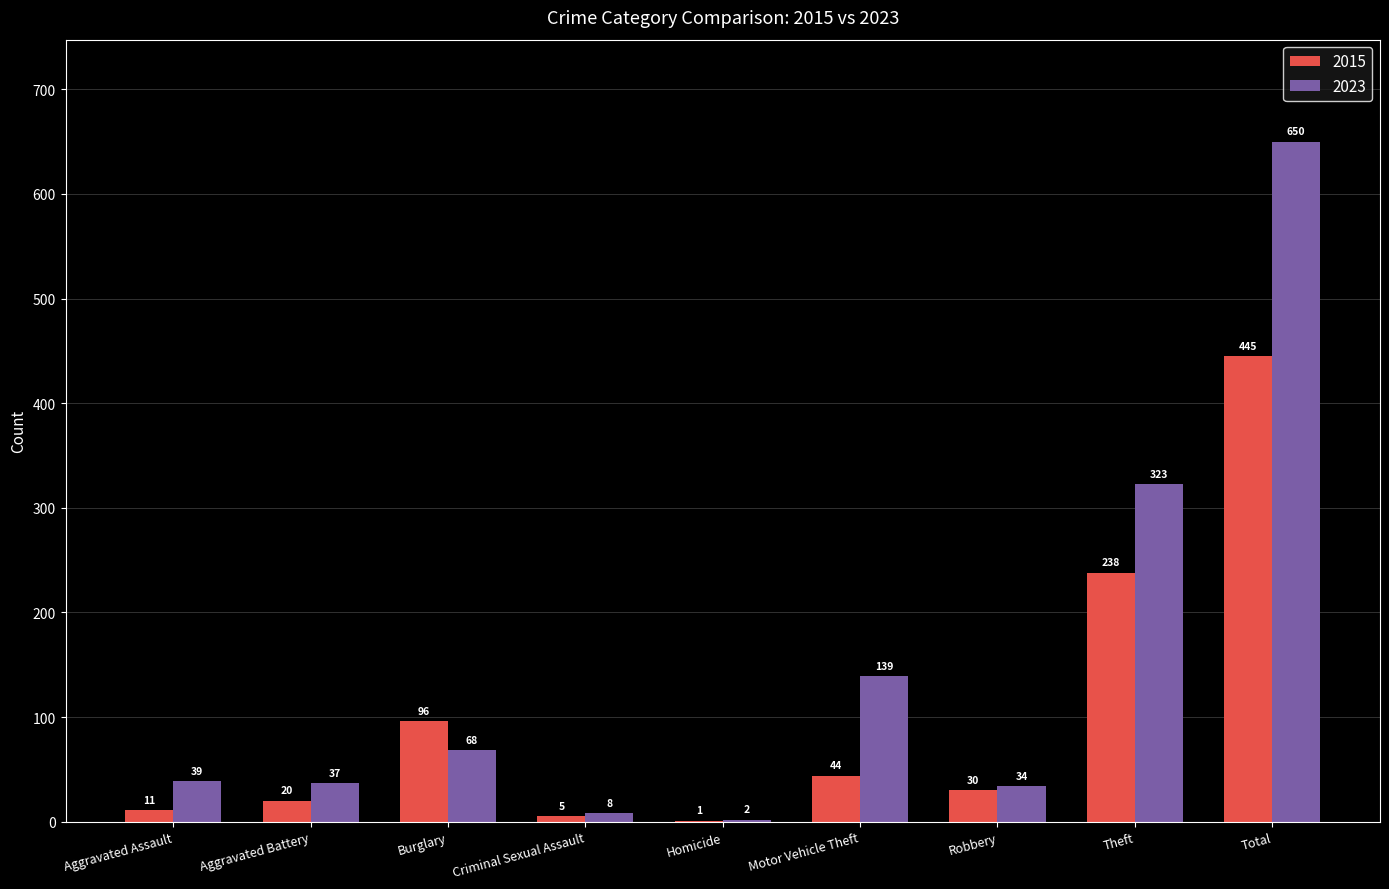

Are the bars horizontal?

No